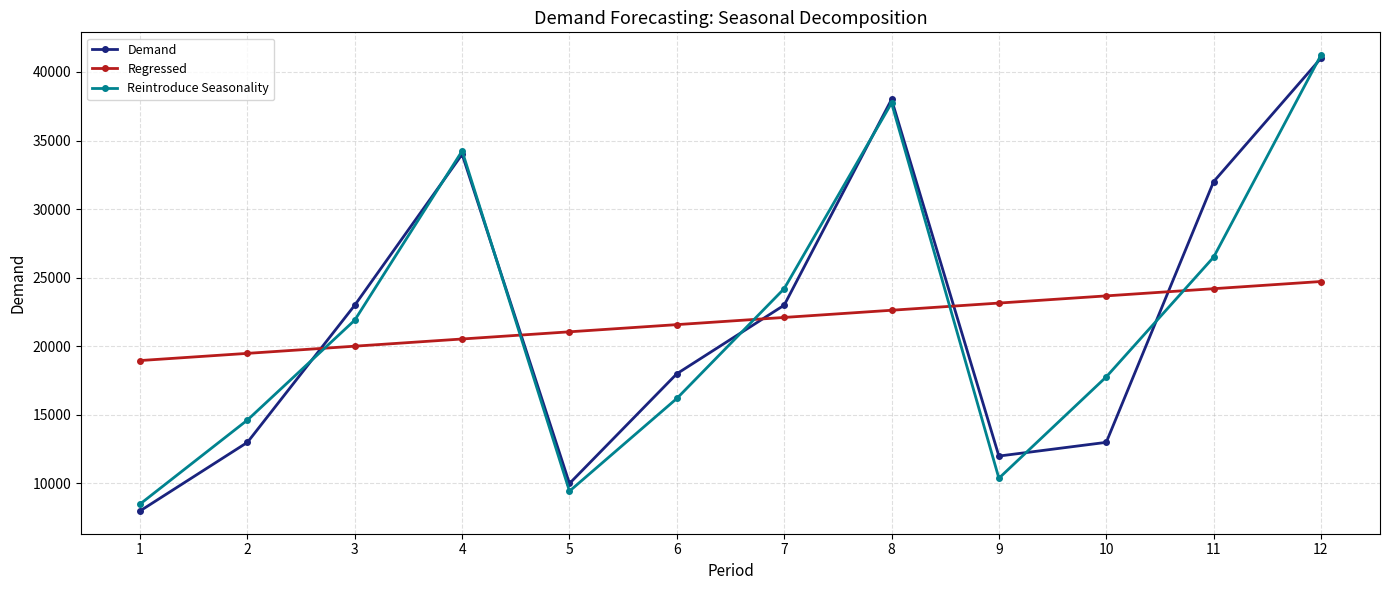

Reading left to right, what are all the values shown in this chart?

Demand: 8000.0	13000.0	23000.0	34000.0	10000.0	18000.0	23000.0	38000.0	12000.0	13000.0	32000.0	41000.0
Regressed: 18962.8	19486.6	20010.4	20534.2	21058.0	21581.8	22105.7	22629.5	23153.3	23677.1	24200.9	24724.7
Reintroduce Seasonality: 8502.5	14626.2	21910.0	34240.8	9442.0	16198.9	24204.1	37734.6	10381.4	17771.5	26498.3	41228.4